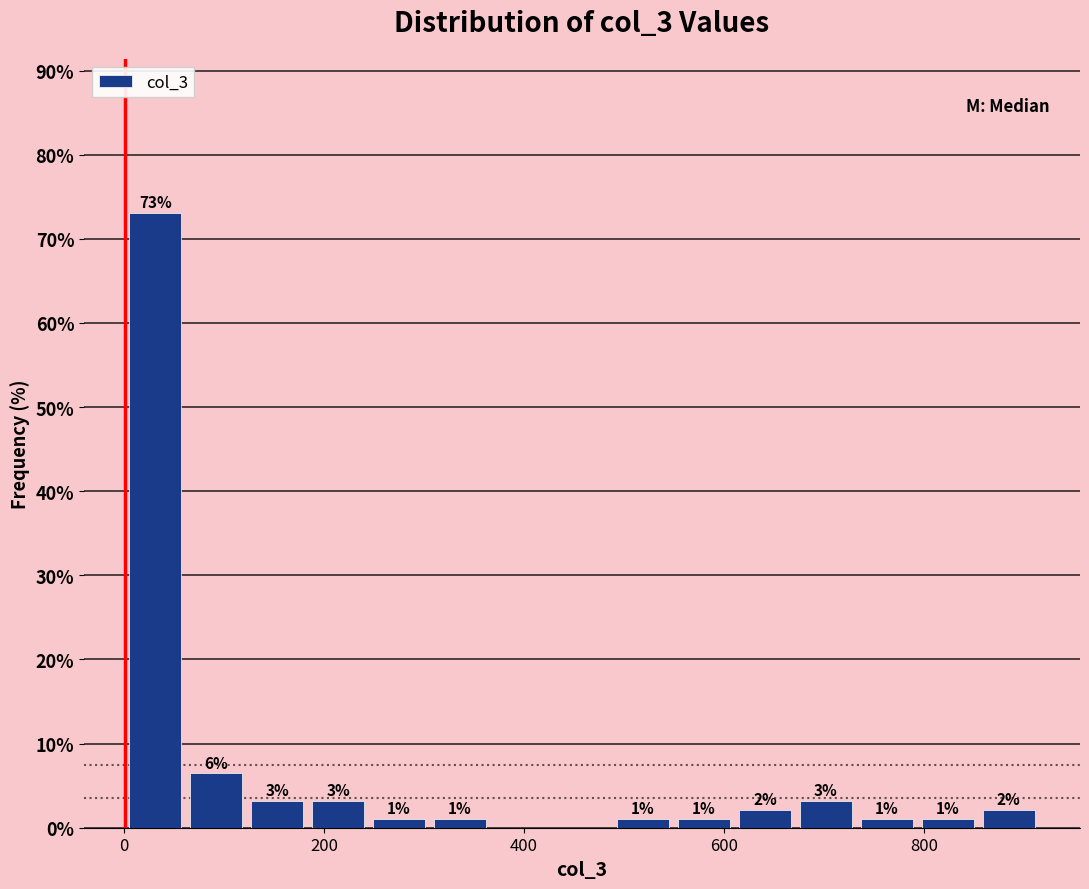

Read against the x-axis, roughly where is the centre of the tallest bar?

40